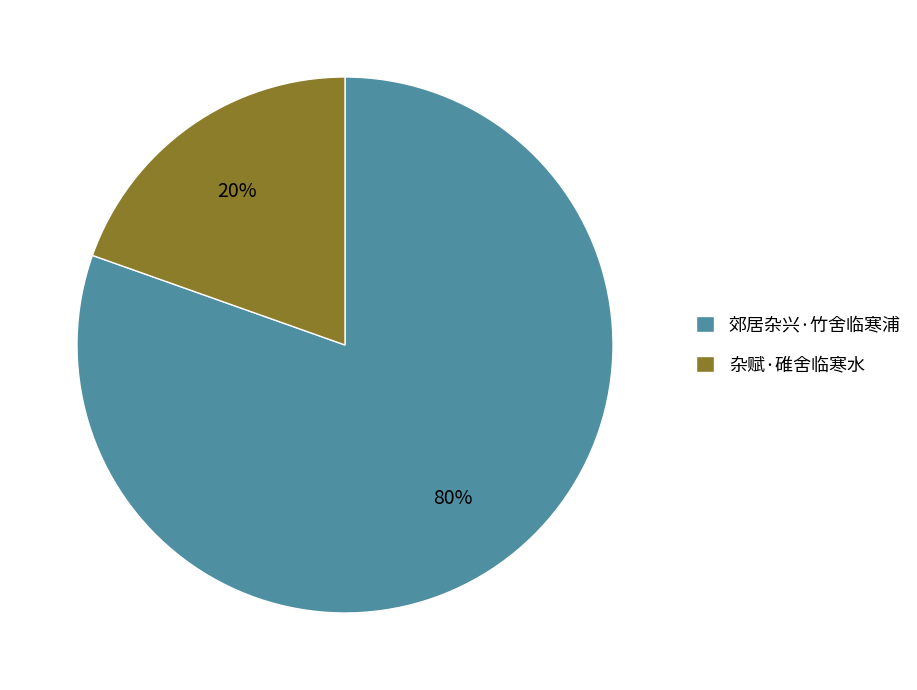

Which slice is the smallest?

杂赋·碓舍临寒水